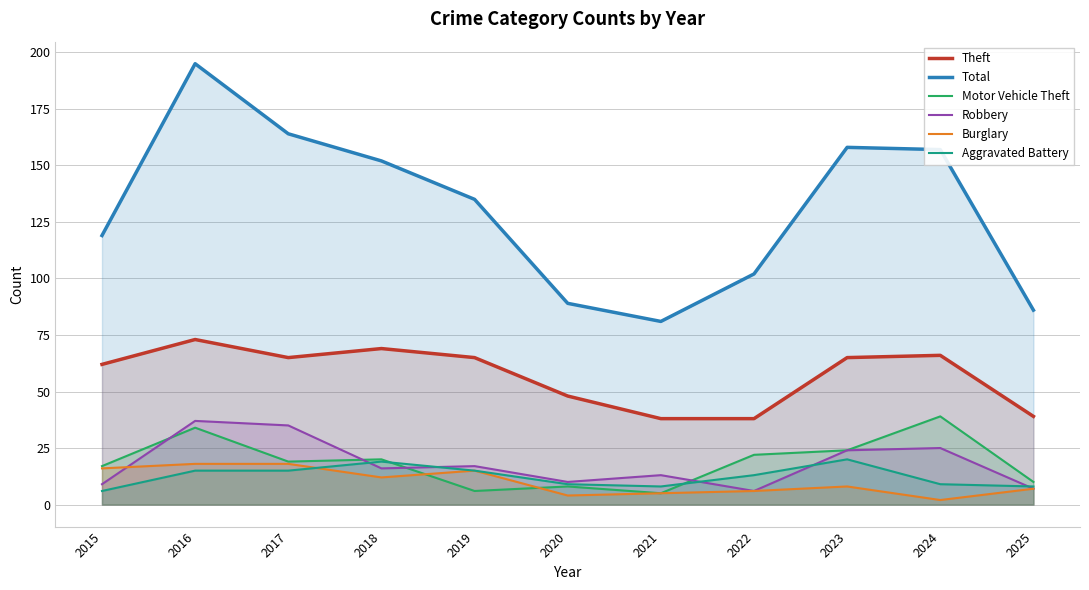

The Theft series shows 65 at 2017. True or false?

True